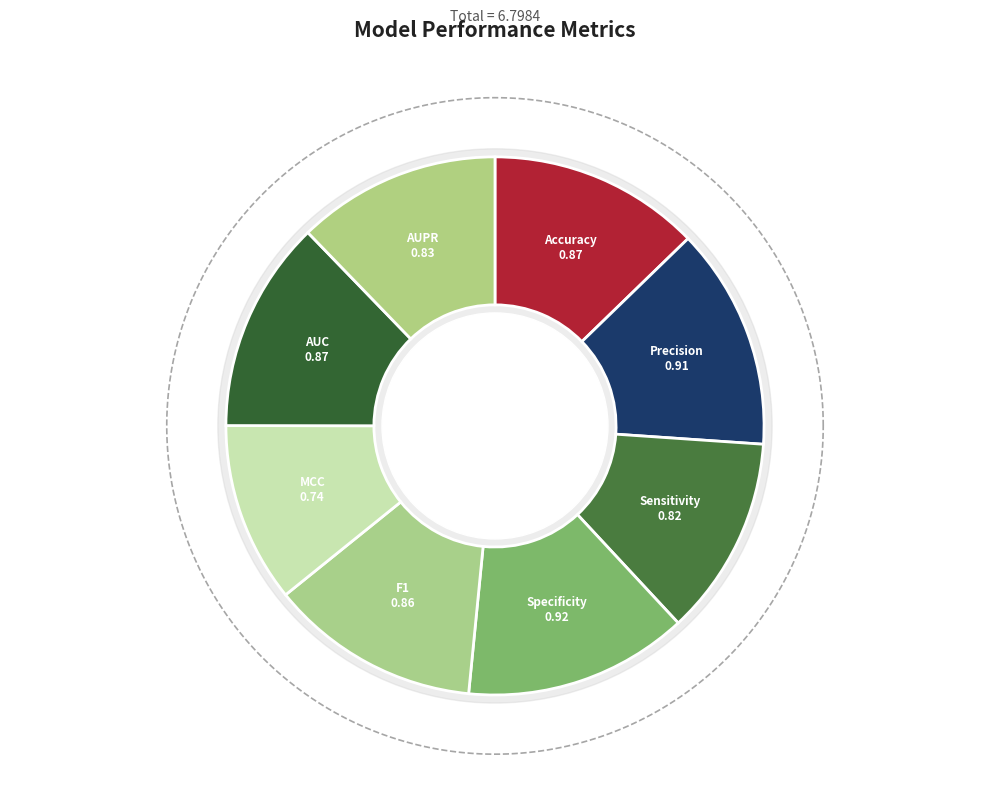

Which category has the smallest portion of the pie?

MCC